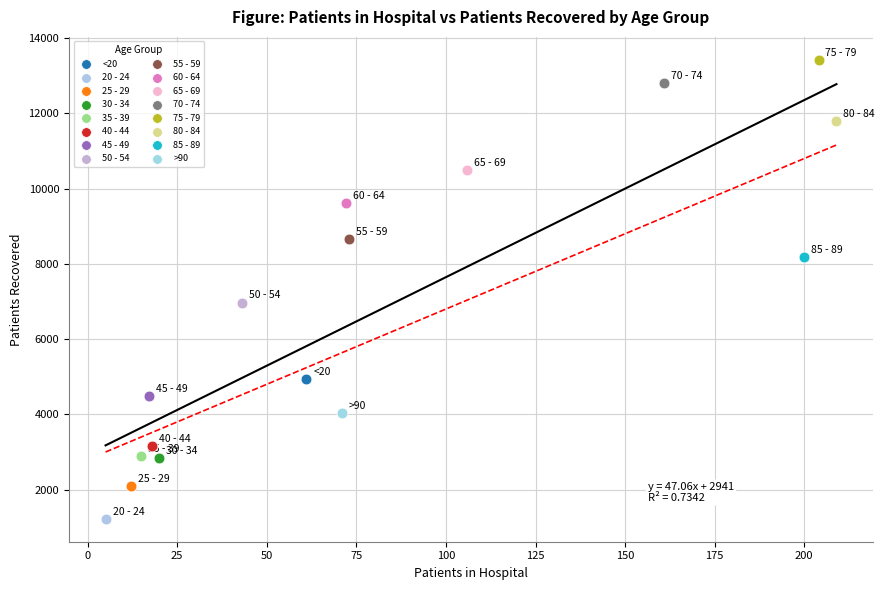

Which series reaches the maximum Y coordinate?

75 - 79